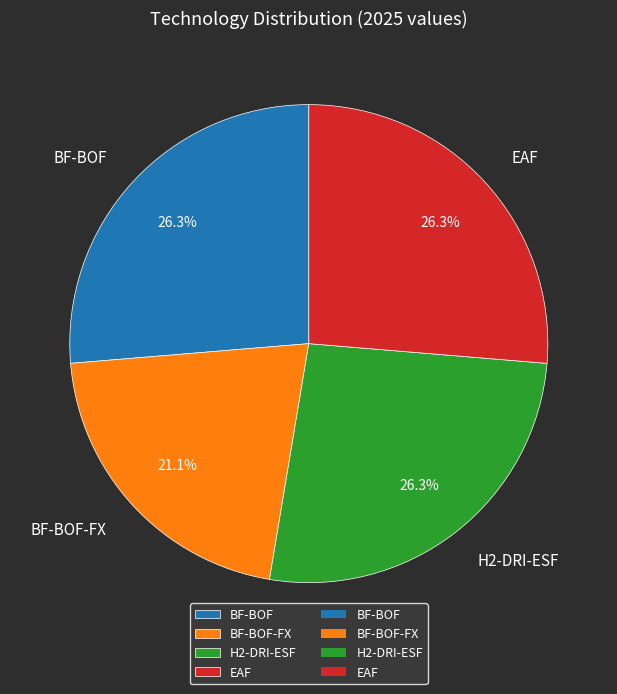

Does H2-DRI-ESF account for over 50% of the chart?

No